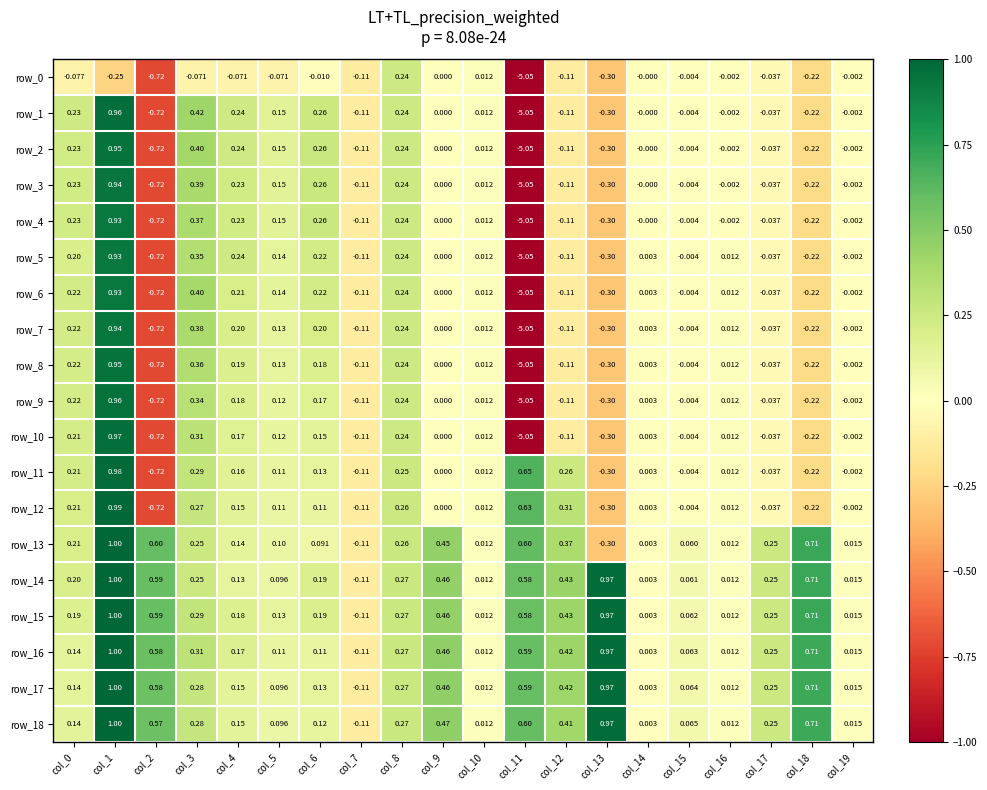

What is the difference between the maximum and minimum values in the row_4 series?

6.0